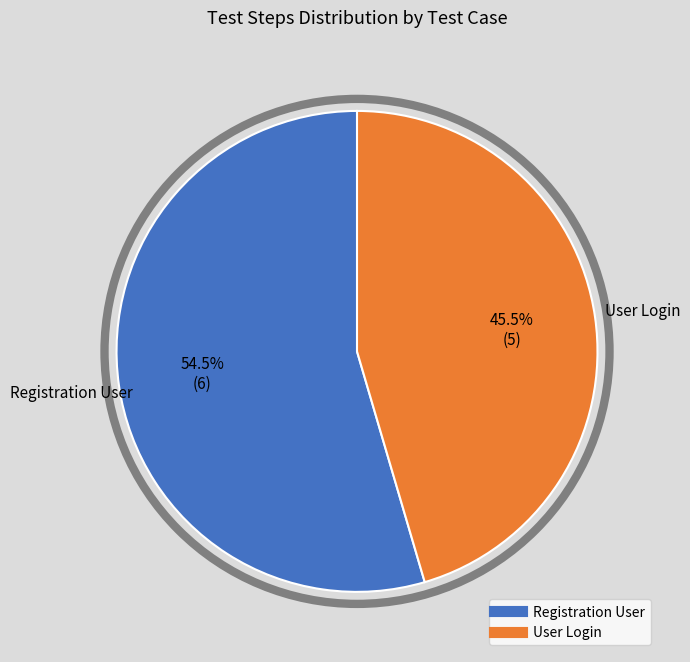

What is the majority slice?

Registration User